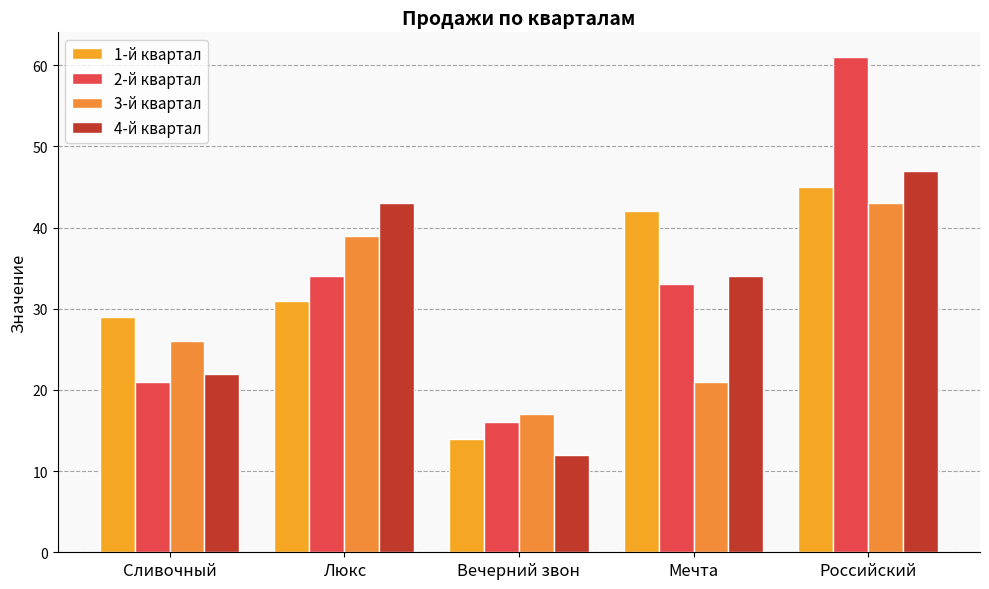

What is the value of the 1-й квартал bar at the 4th from the left?

42